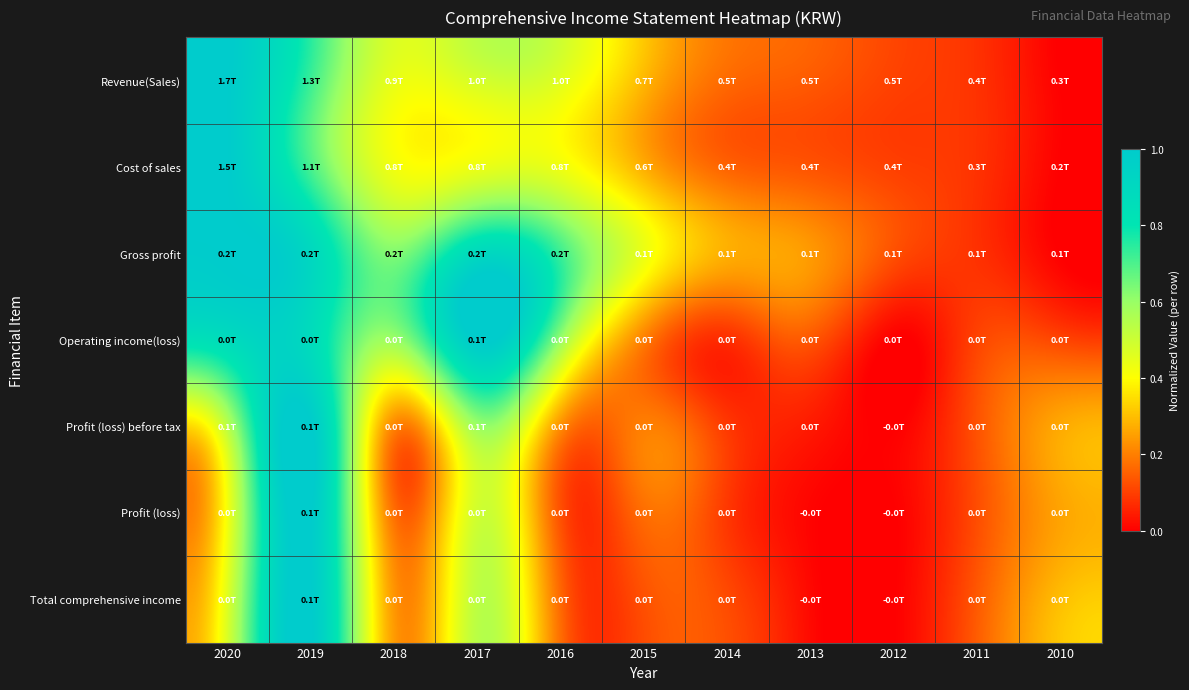

Reading right to left, list all the values displayed in this chart.

Revenue(Sales): 2010=0.0	2011=0.1	2012=0.1	2013=0.1	2014=0.2	2015=0.3	2016=0.5	2017=0.5	2018=0.4	2019=0.7	2020=1.0
Cost of sales: 2010=0.0	2011=0.1	2012=0.1	2013=0.1	2014=0.2	2015=0.3	2016=0.4	2017=0.4	2018=0.4	2019=0.7	2020=1.0
Gross profit: 2010=0.0	2011=0.1	2012=0.1	2013=0.2	2014=0.3	2015=0.4	2016=0.7	2017=0.9	2018=0.6	2019=0.9	2020=1.0
Operating income(loss): 2010=0.1	2011=0.1	2012=0.0	2013=0.1	2014=0.1	2015=0.2	2016=0.6	2017=1.0	2018=0.6	2019=0.9	2020=0.9
Profit (loss) before tax: 2010=0.3	2011=0.1	2012=0.0	2013=0.0	2014=0.1	2015=0.2	2016=0.2	2017=0.6	2018=0.2	2019=1.0	2020=0.5
Profit (loss): 2010=0.3	2011=0.1	2012=0.0	2013=0.0	2014=0.1	2015=0.2	2016=0.1	2017=0.5	2018=0.2	2019=1.0	2020=0.4
Total comprehensive income: 2010=0.3	2011=0.1	2012=0.0	2013=0.0	2014=0.1	2015=0.1	2016=0.2	2017=0.5	2018=0.2	2019=1.0	2020=0.5